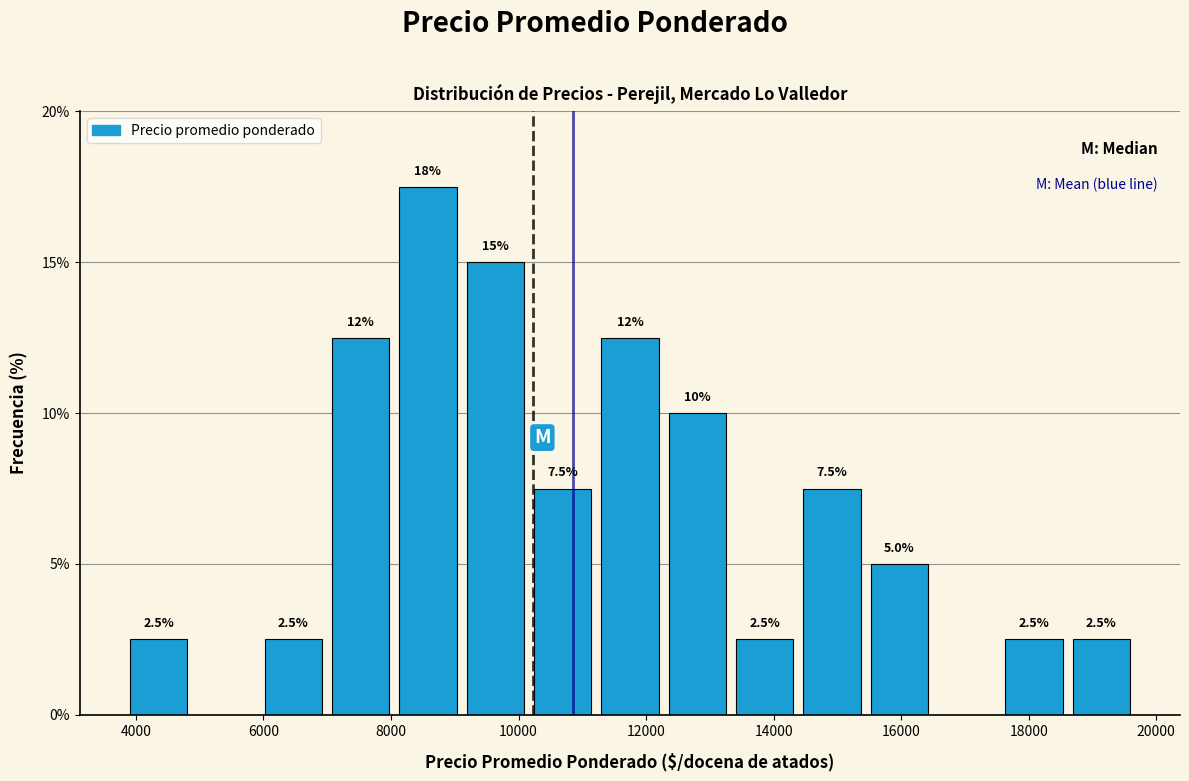

Over which range of the x-axis is the bar tallest?

8000 to 9200